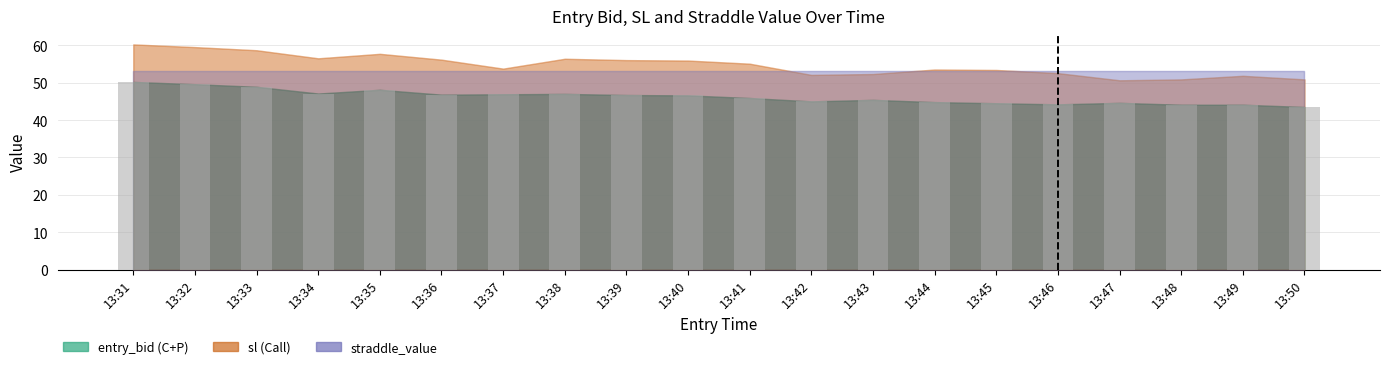

What is the change in value from 13:38 to 13:45?

-2.5